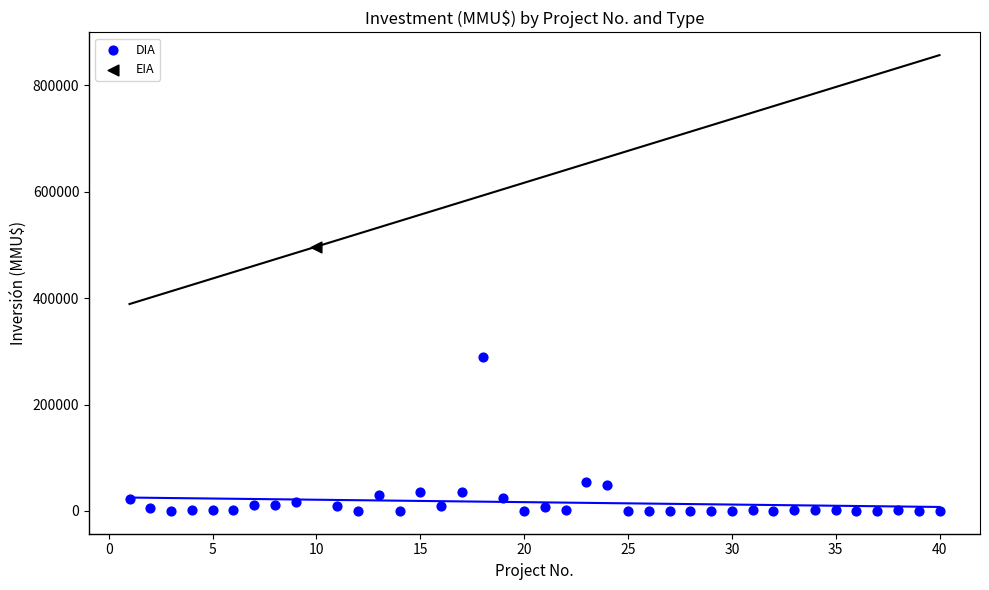

What are all the series names shown in the legend?

DIA, EIA